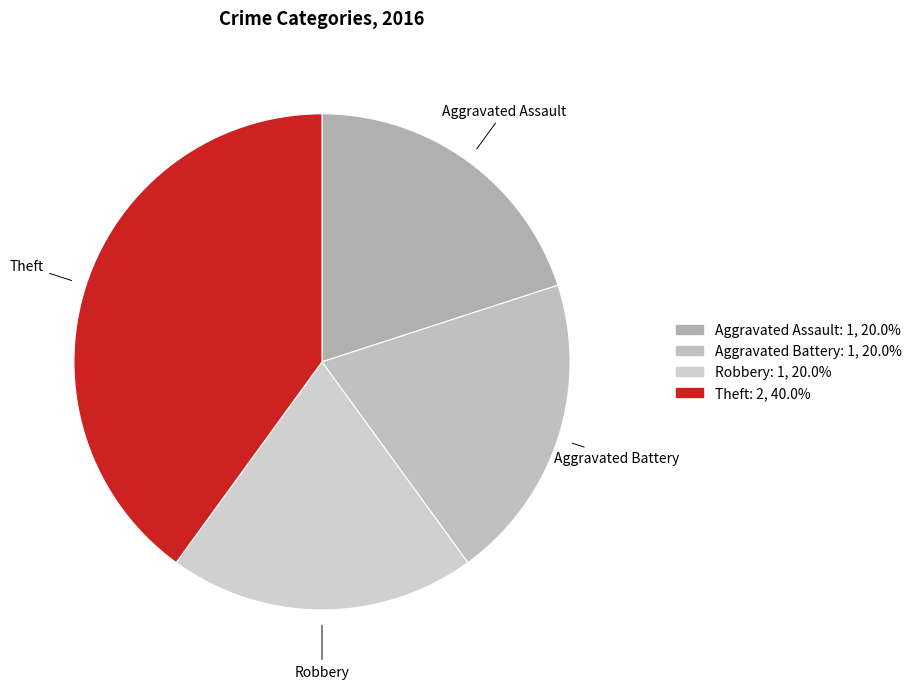

What is the ratio of the value at Aggravated Battery to the value at Theft?

0.5